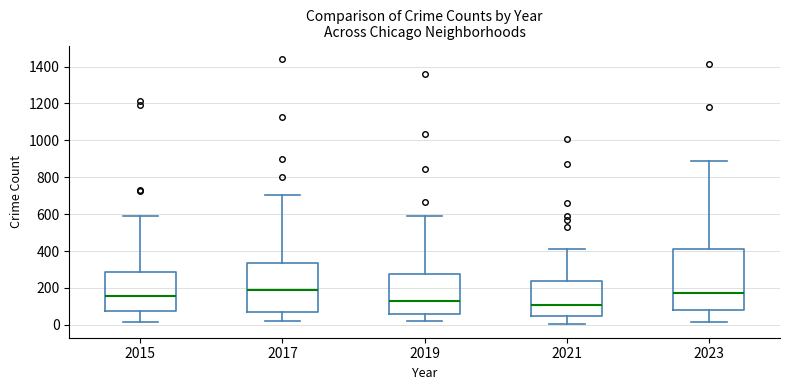

Reading left to right, read every box against the y-axis: the position of its median line, the range the box covers, and the ends of its whiskers. The values are not printed on the chart, so give them approximately, as read against the axis.

2015: median 160, box 80 to 280, whiskers 20 to 600
2017: median 180, box 60 to 340, whiskers 20 to 700
2019: median 120, box 60 to 280, whiskers 20 to 600
2021: median 100, box 40 to 240, whiskers 0 to 420
2023: median 180, box 80 to 420, whiskers 20 to 880